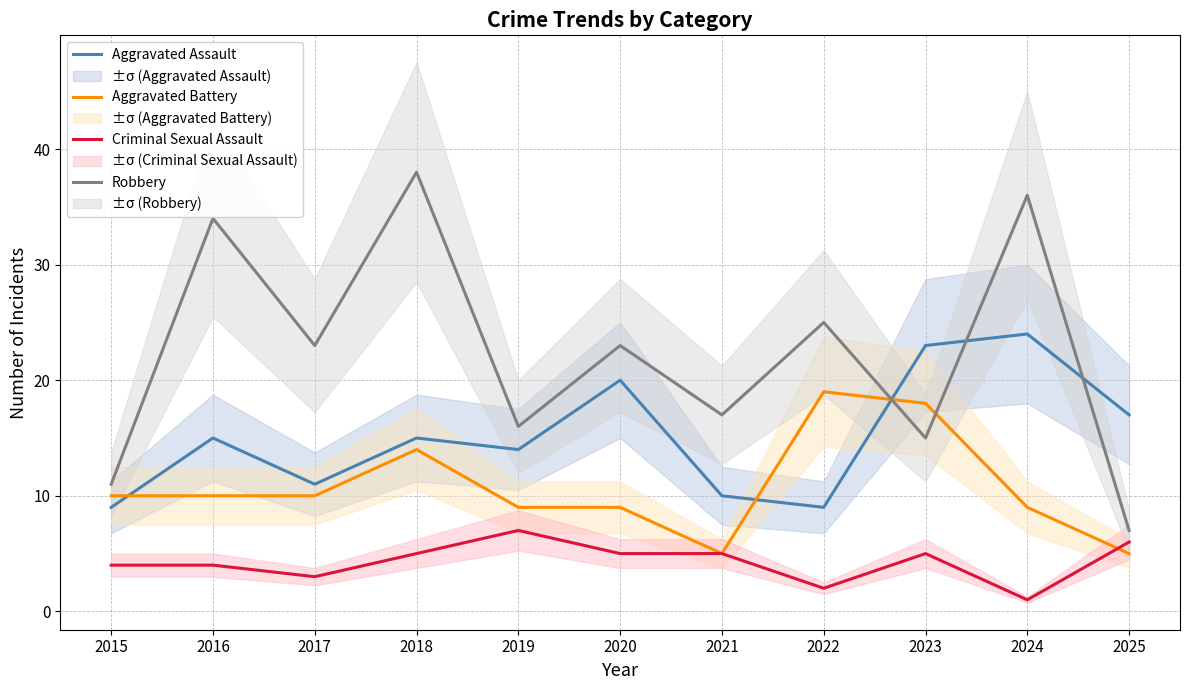

What is the sum of all Aggravated Assault values?

167